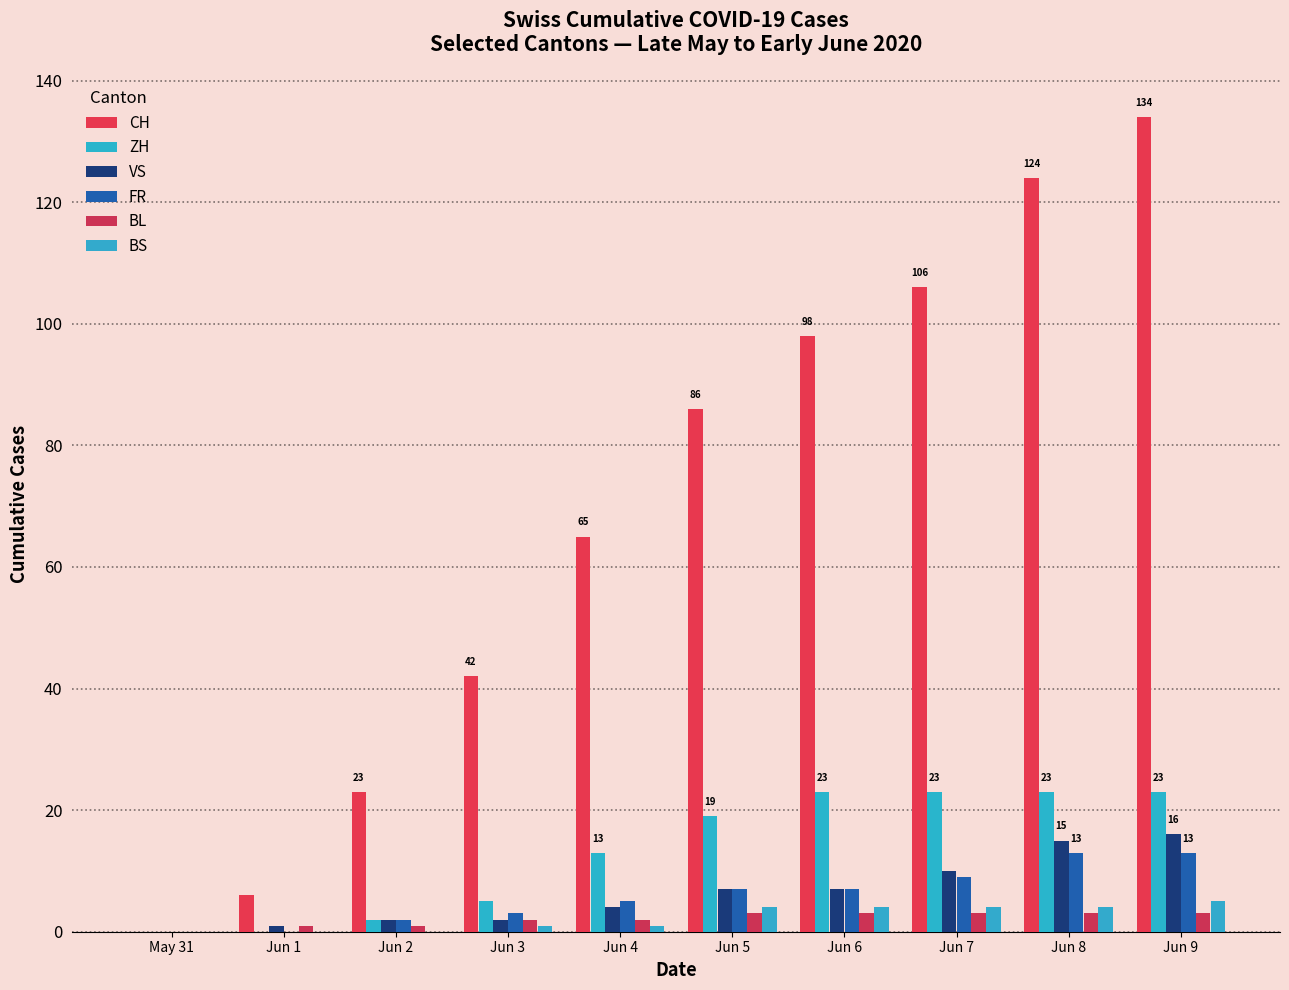

Are the bars grouped side by side (vs. stacked)?

Yes